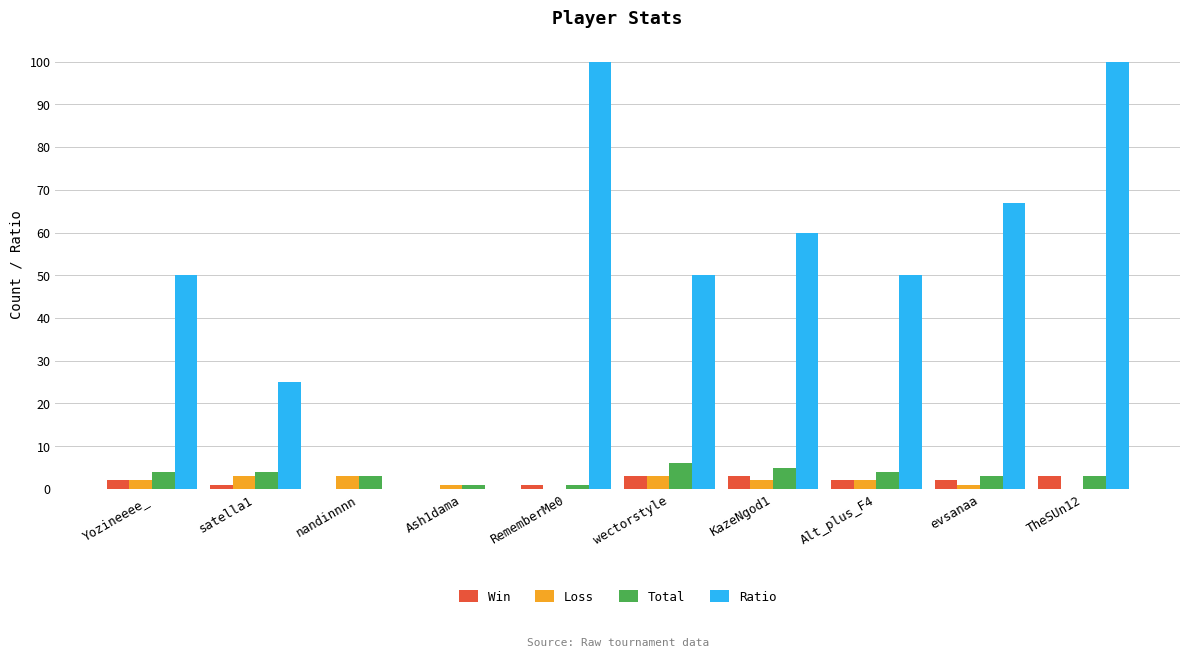

What is the maximum value for Total?

6